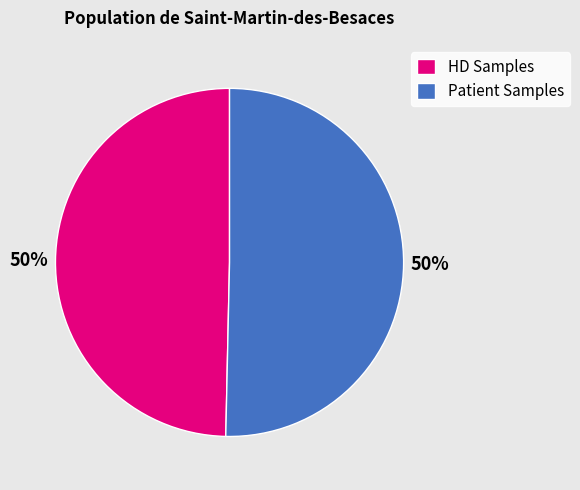

How many slices are in this pie chart?

2